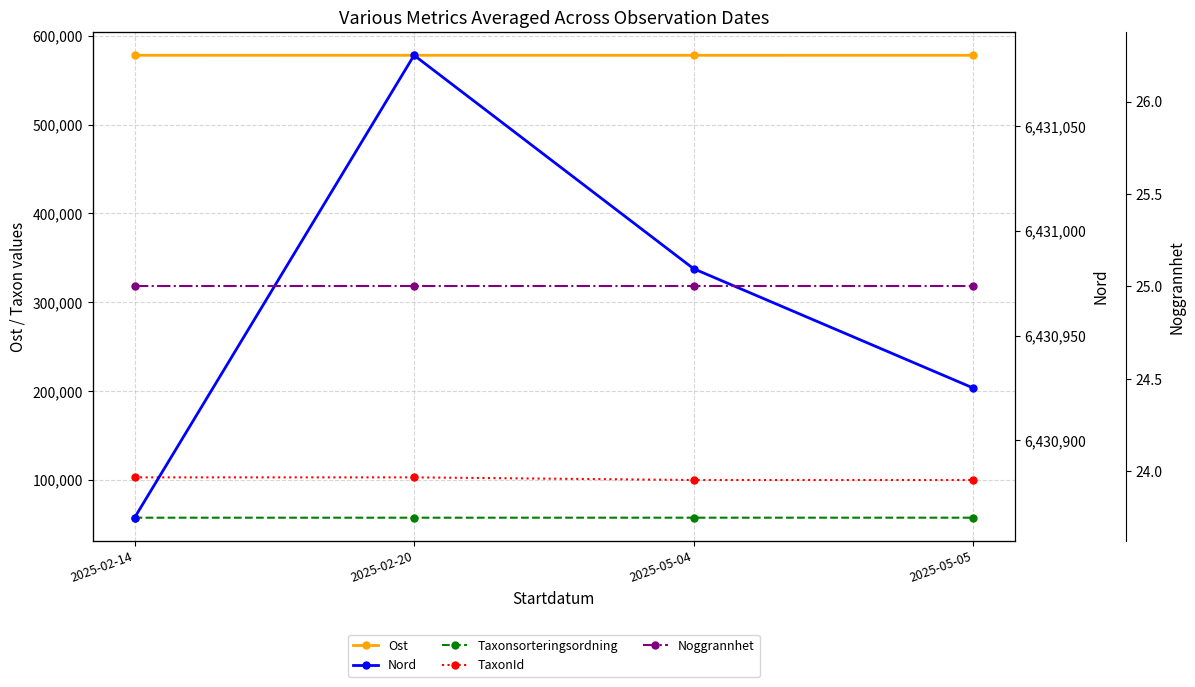

Reading left to right, extract all data points from this chart.

Ost: 2025-02-14=578034	2025-02-20=578013	2025-05-04=578003	2025-05-05=578016
Taxonsorteringsordning: 2025-02-14=57631	2025-02-20=57631	2025-05-04=57648	2025-05-05=57648
TaxonId: 2025-02-14=103021	2025-02-20=103021	2025-05-04=100048	2025-05-05=100048
Nord: 2025-02-14=6430863	2025-02-20=6431084	2025-05-04=6430982	2025-05-05=6430925
Noggrannhet: 2025-02-14=25	2025-02-20=25	2025-05-04=25	2025-05-05=25